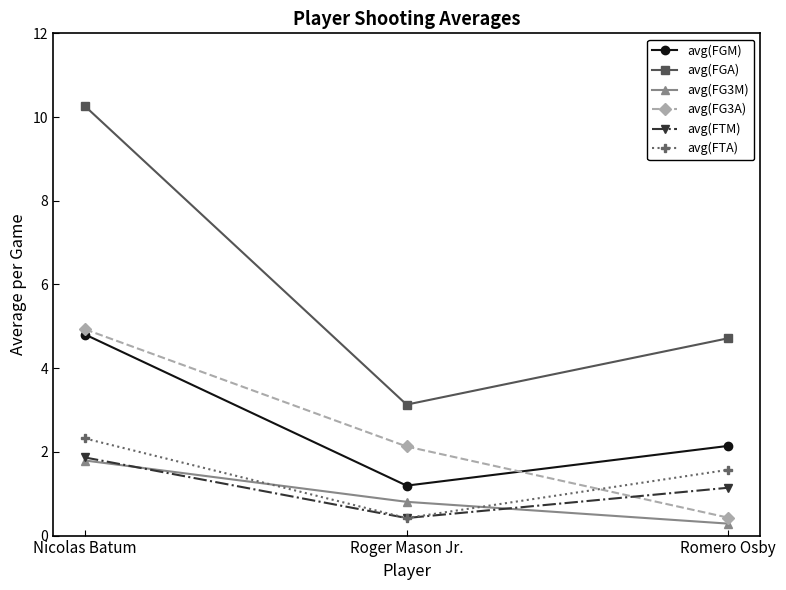

What is the lowest value of the avg(FG3M) series?

0.3